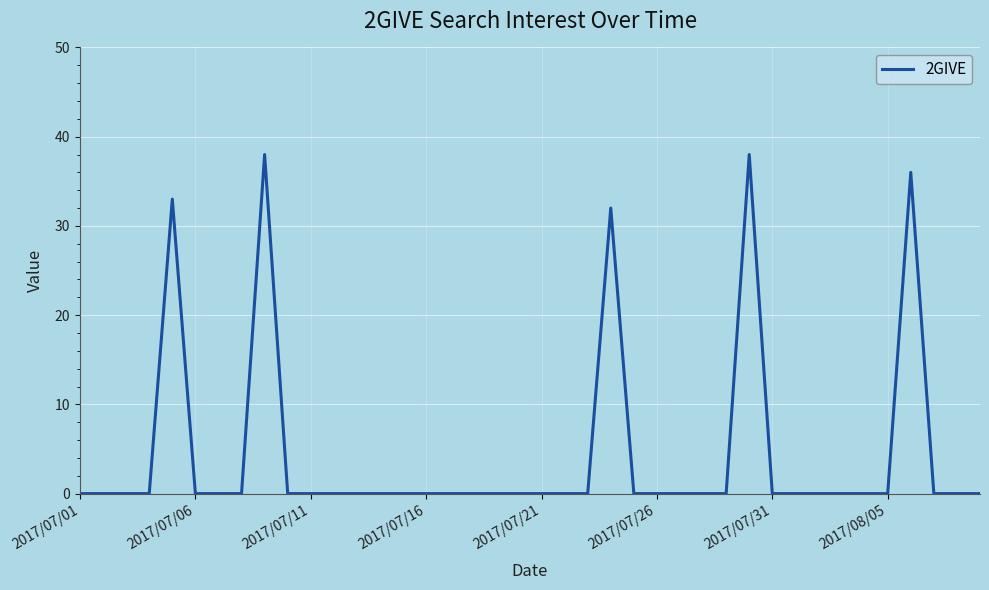

Is this an area chart (filled region under the line)?

No